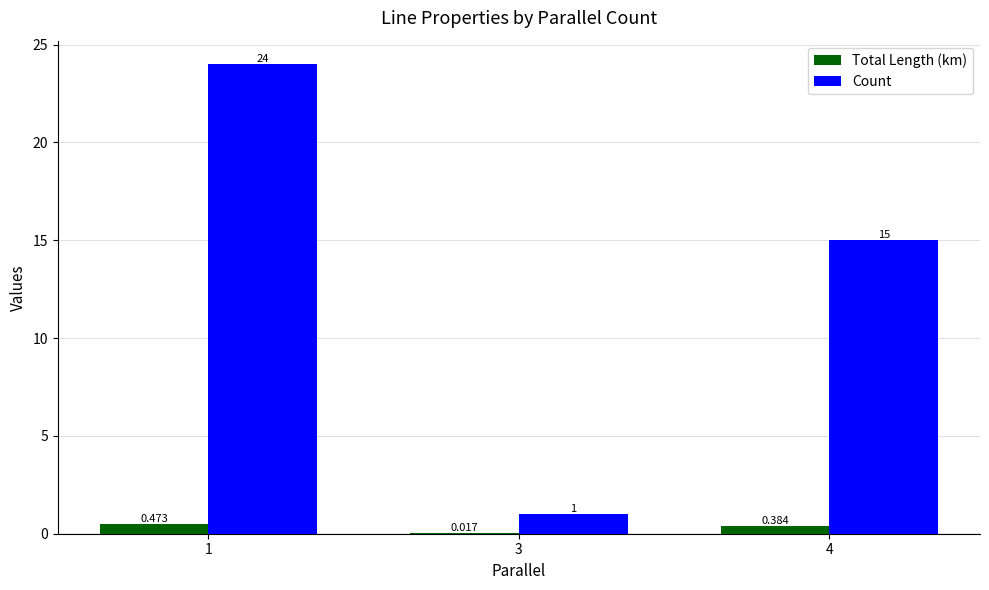

Which series changed the most between 1 and 4?

Count